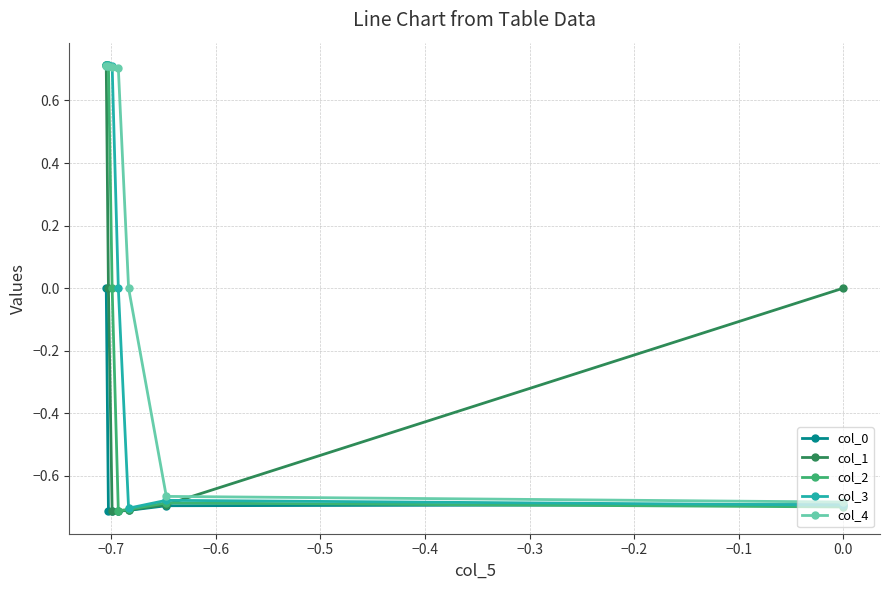

Which series has the largest total across all categories?

col_4